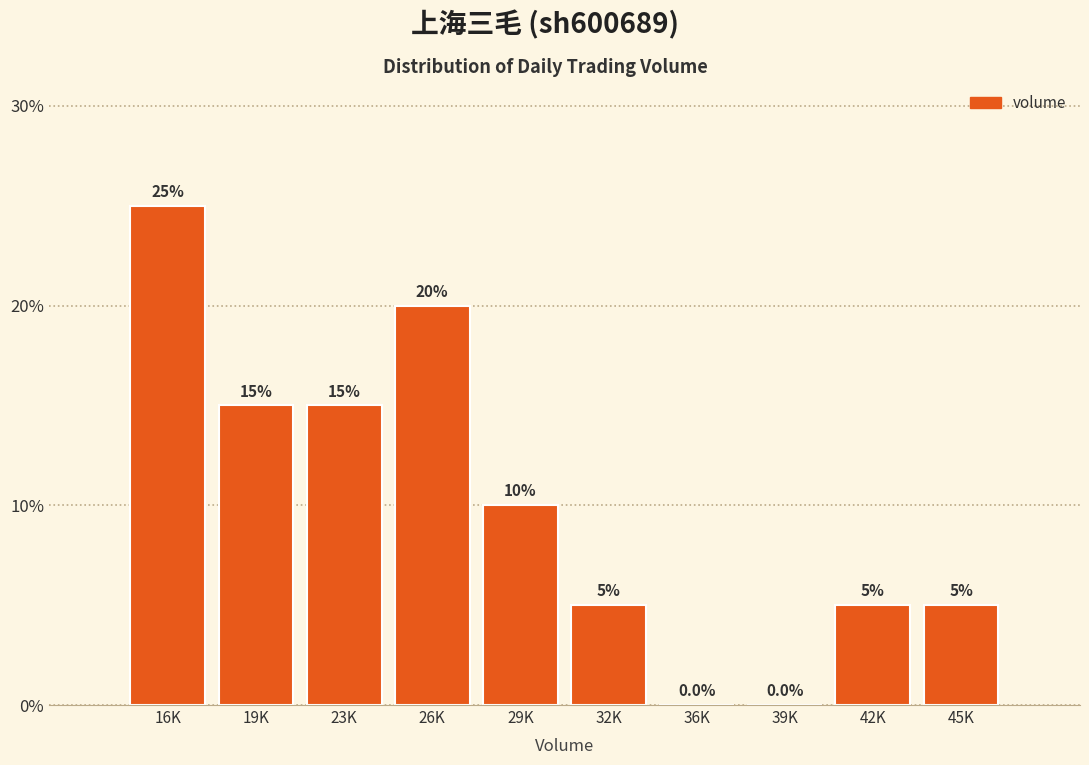

Reading right to left, what are all the values shown in this chart?

45K=5	42K=5	39K=0	36K=0	32K=5	29K=10	26K=20	23K=15	19K=15	16K=25